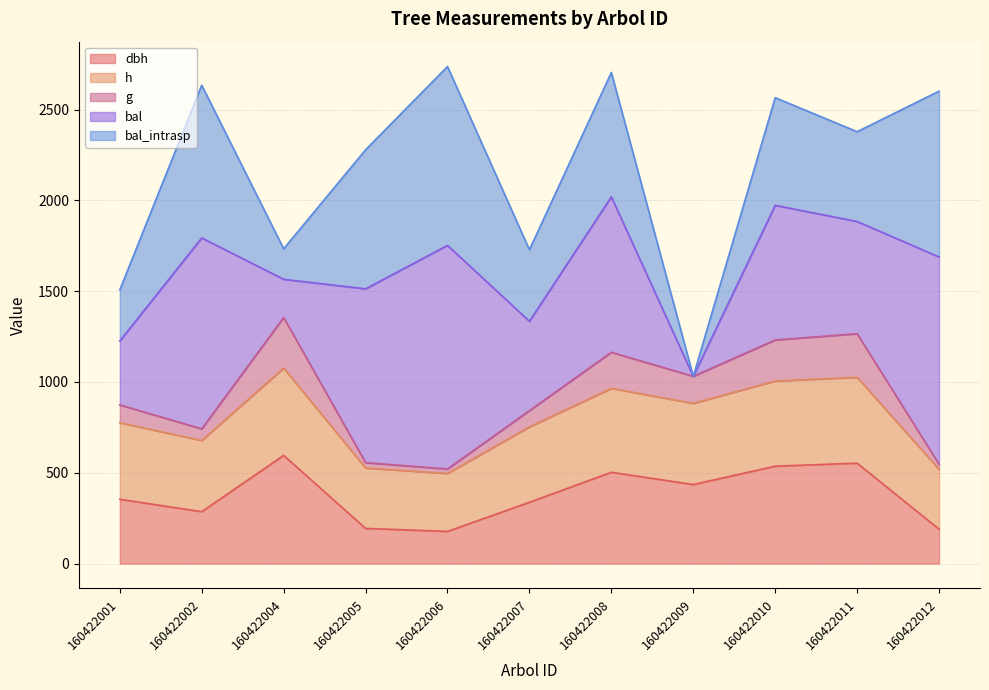

What is the total value across all series at 160422012?

2600.9